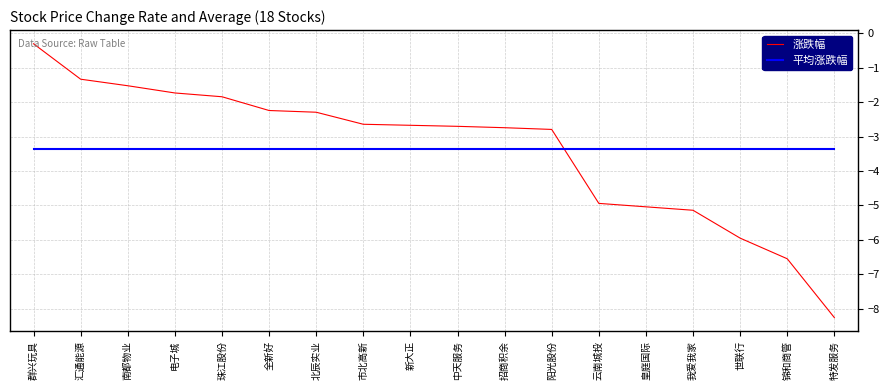

At which category is the sum across all series the highest?

群兴玩具